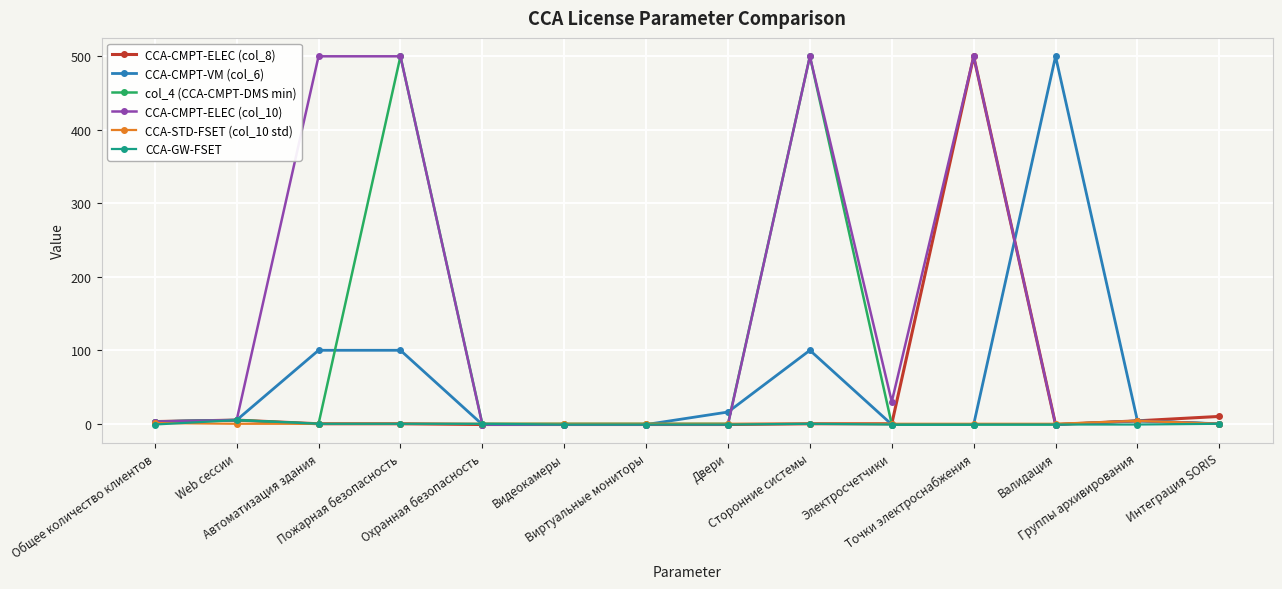

What are all the series names shown in the legend?

CCA-CMPT-ELEC (col_8), CCA-CMPT-VM (col_6), col_4 (CCA-CMPT-DMS min), CCA-CMPT-ELEC (col_10), CCA-STD-FSET (col_10 std), CCA-GW-FSET